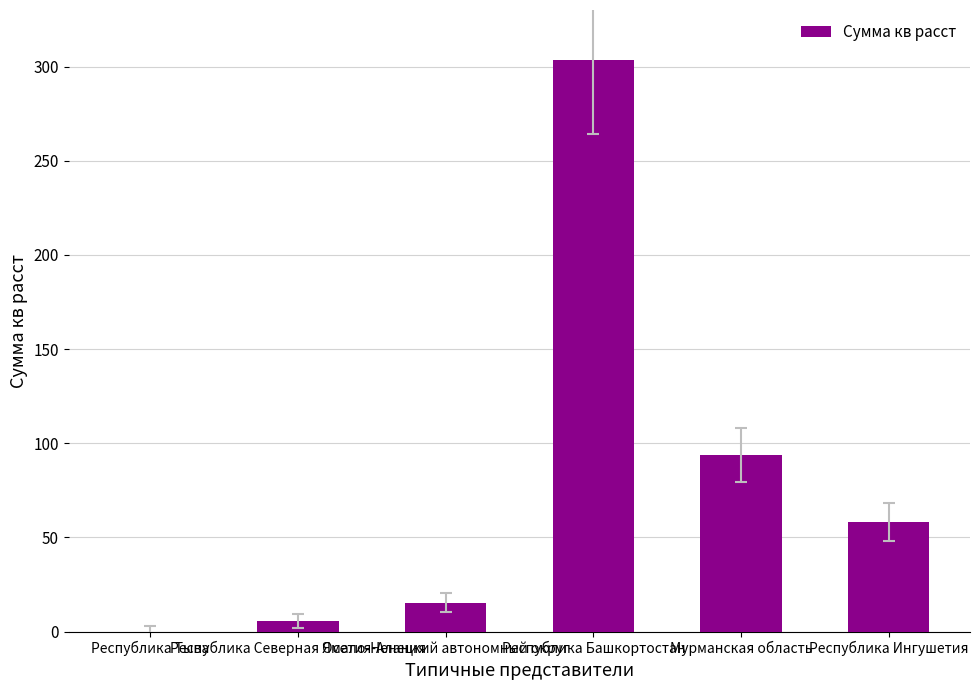

Where does the data first go above 58?

Республика Башкортостан